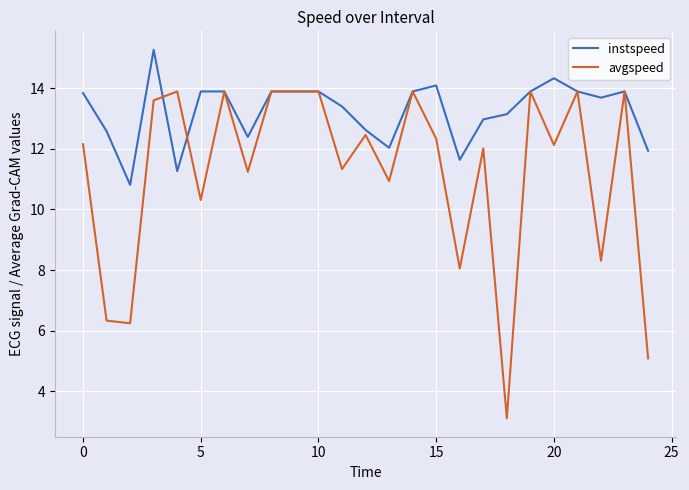

Which series has the widest spread of values?

avgspeed